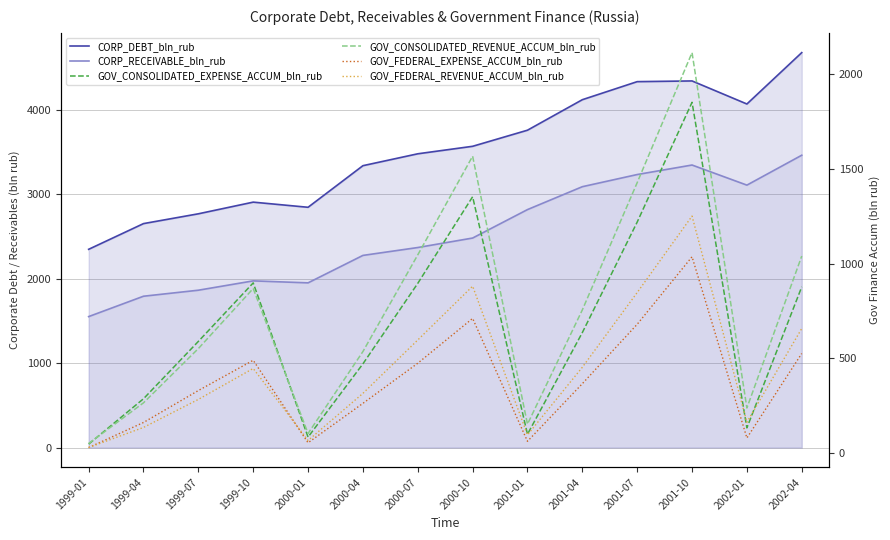

Is the value of CORP_DEBT_bln_rub at 1999-10 greater than the value of GOV_CONSOLIDATED_EXPENSE_ACCUM_bln_rub at 1999-04?

Yes